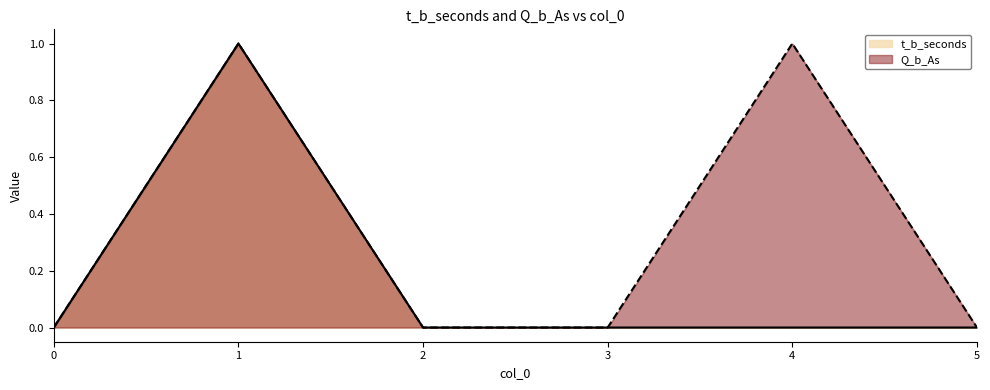

Reading left to right, extract all data points from this chart.

t_b_seconds: 0	1	0	0	0	0
Q_b_As: 0	1	0	0	1	0